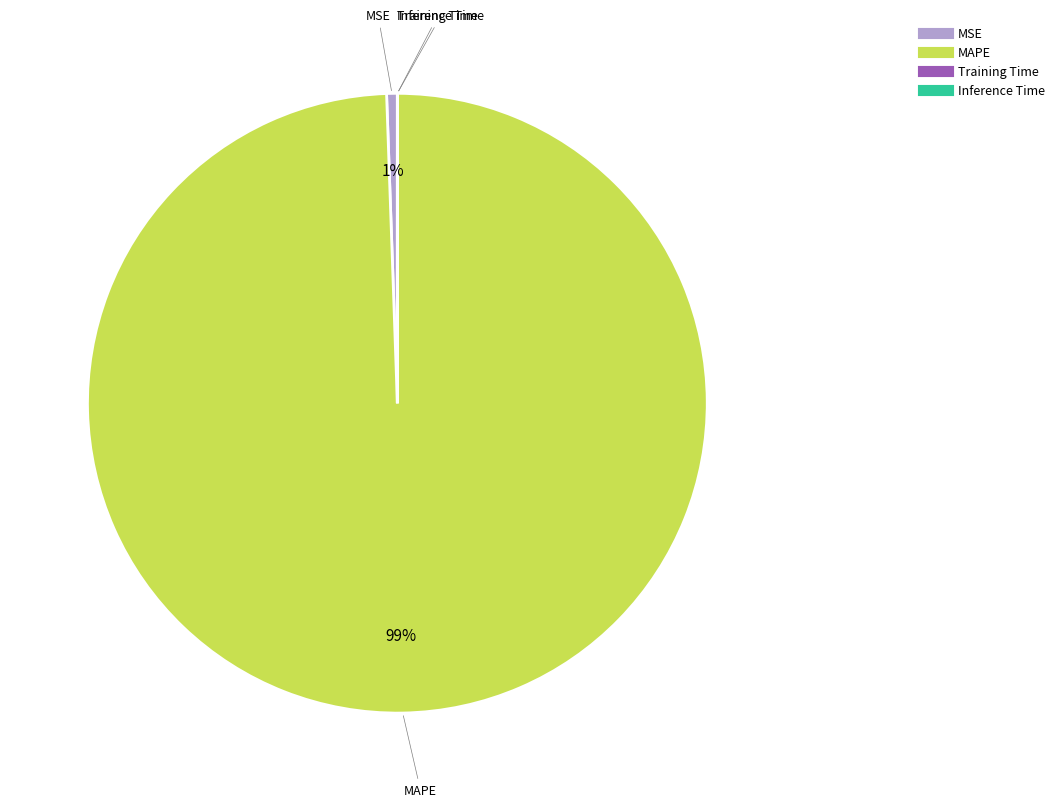

The MSE slice represents 11% of the pie. True or false?

False